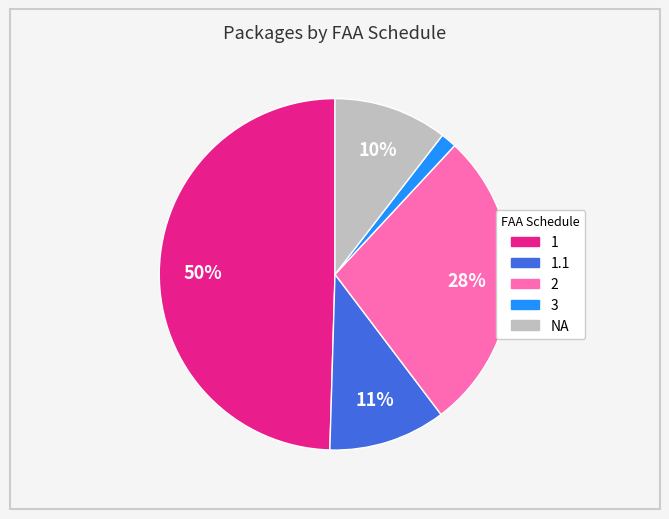

To the nearest percent, what is the average slice percentage?

20%